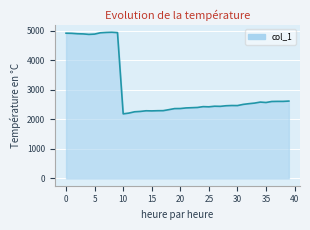

What is the smallest value displayed?

2184